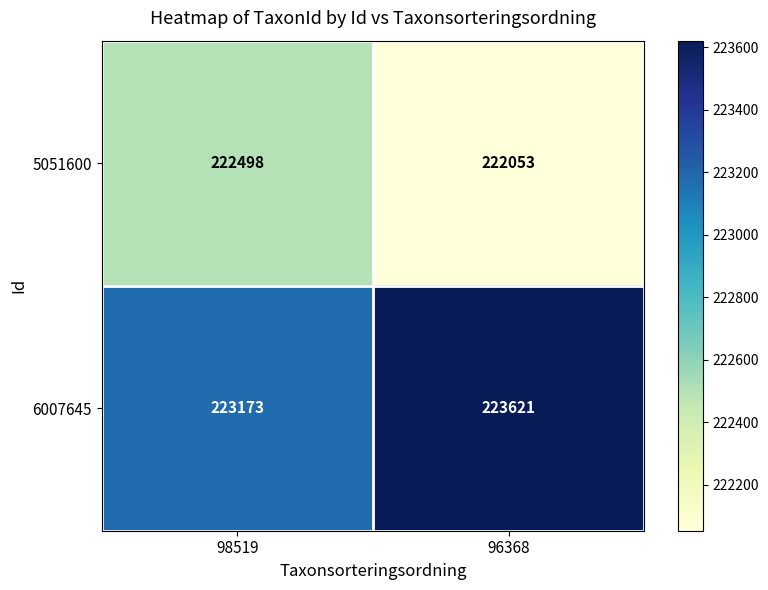

Rank the series by their maximum value, from highest to lowest.

6007645, 5051600